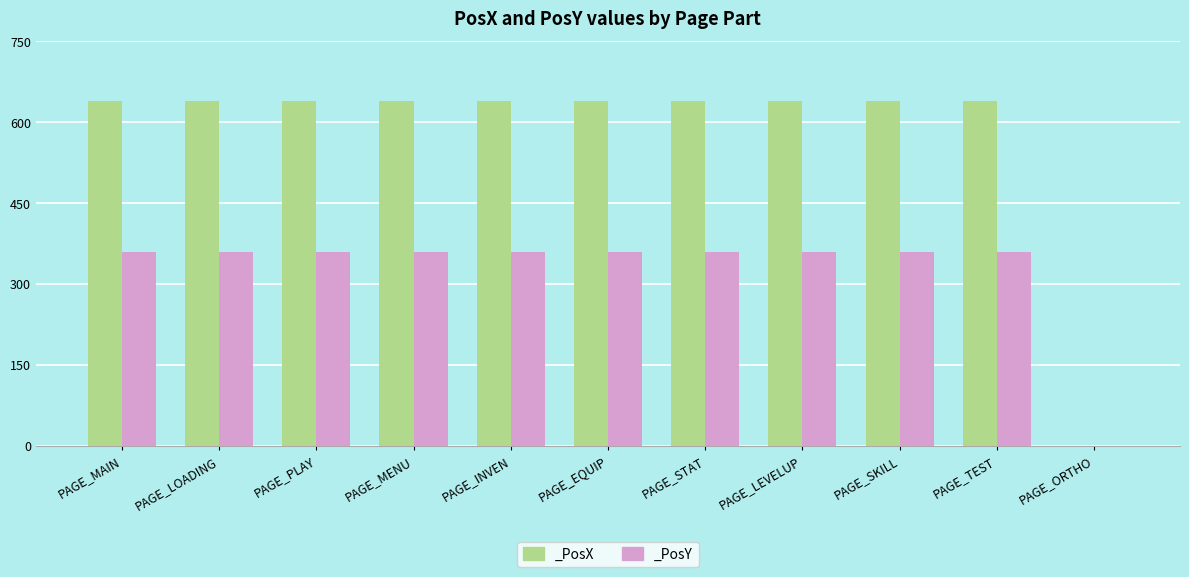

Where is _PosX nearest to the value 320?

PAGE_MAIN